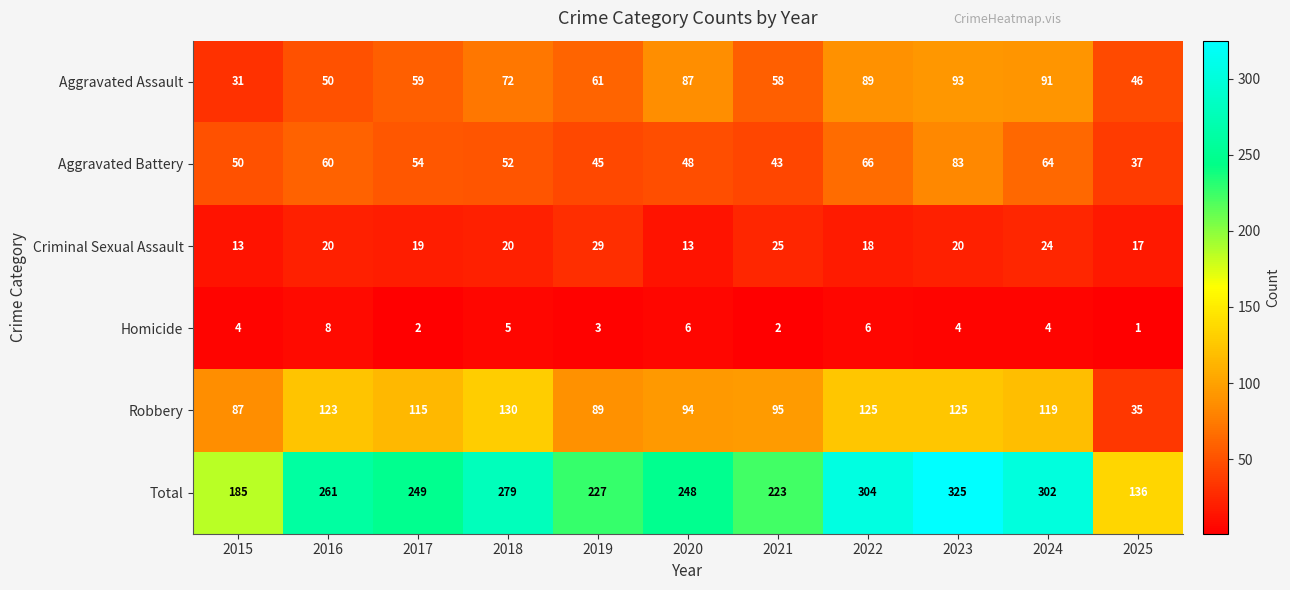

What is the sum of the Homicide values at 2016 and 2022?

14